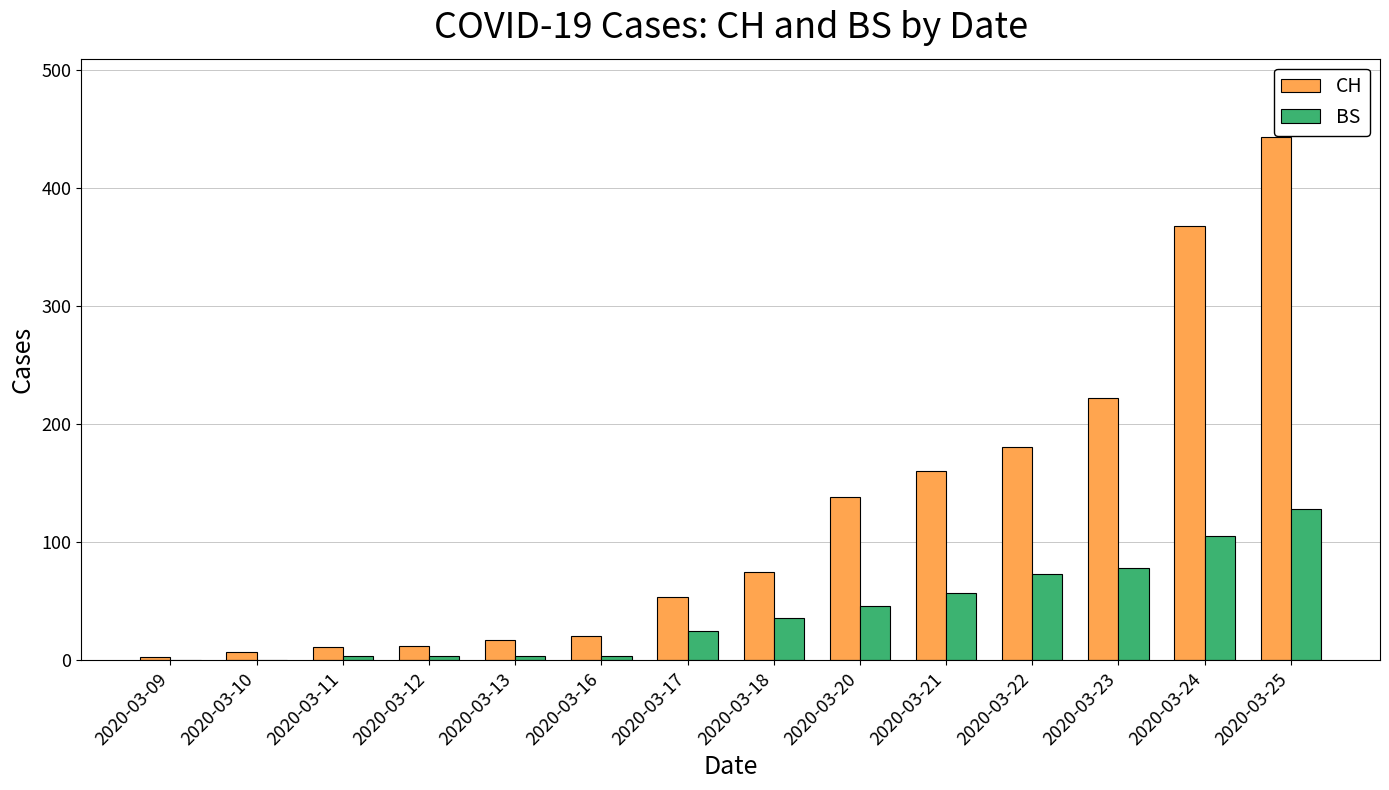

How many series are shown in this chart?

2